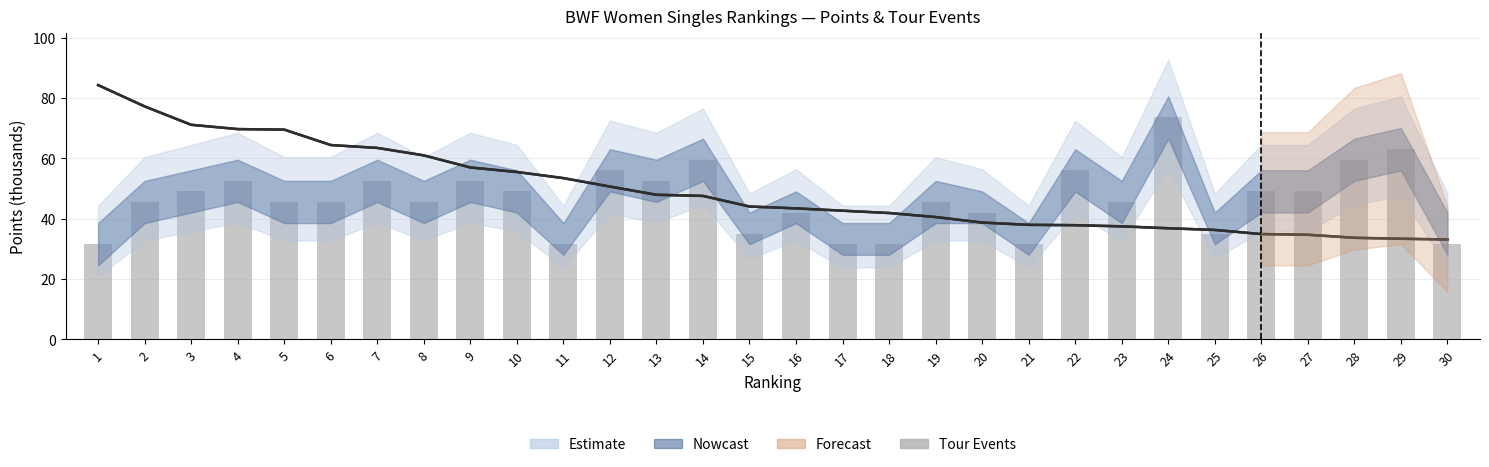

Read the value at 24.

73.5